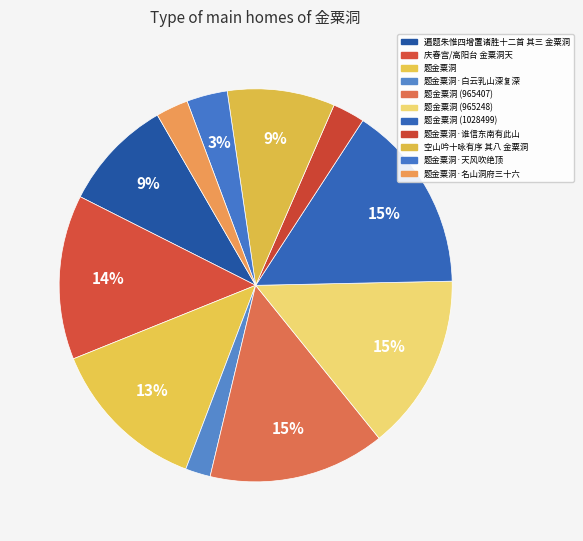

How many slices are in this pie chart?

11